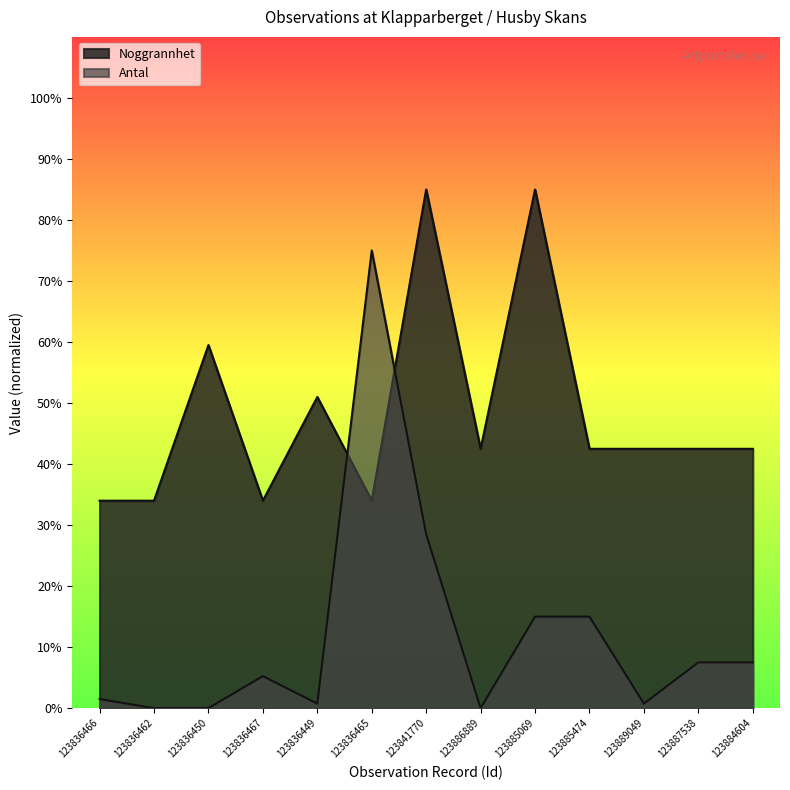

Read the Noggrannhet value at 123836466.

34.0